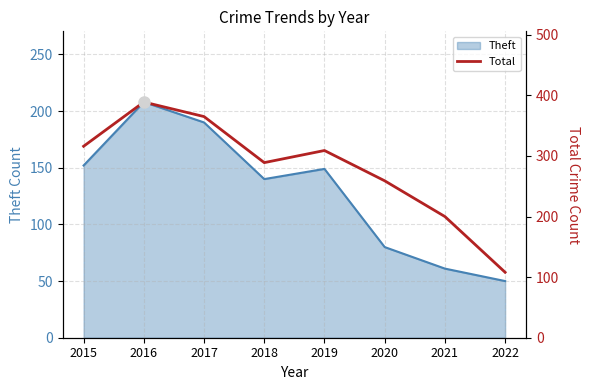

What is the ratio of the value at 2022 to the value at 2015?

0.3